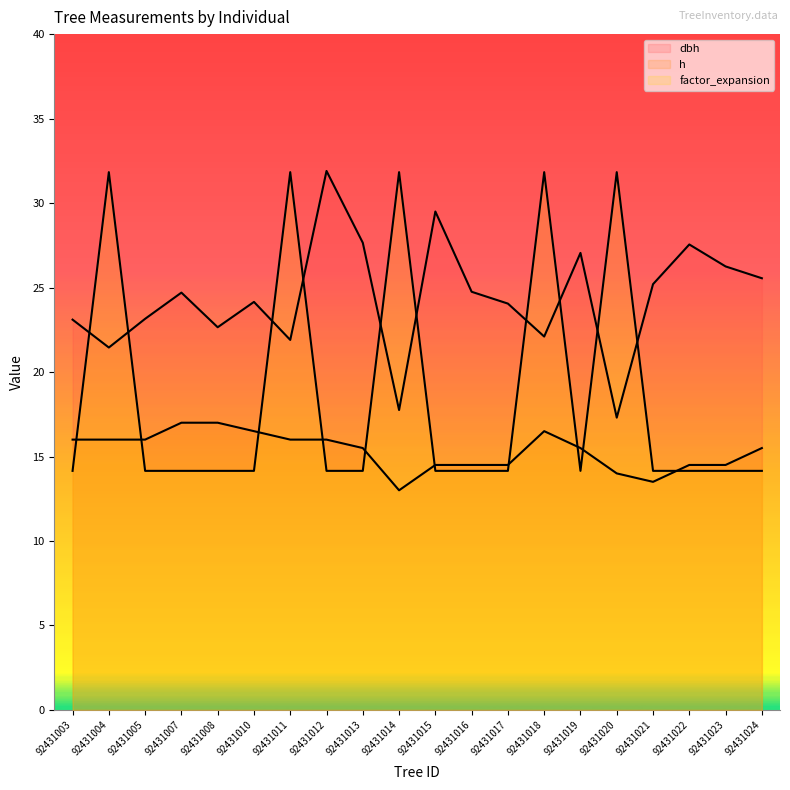

How many lines are shown in the chart?

3